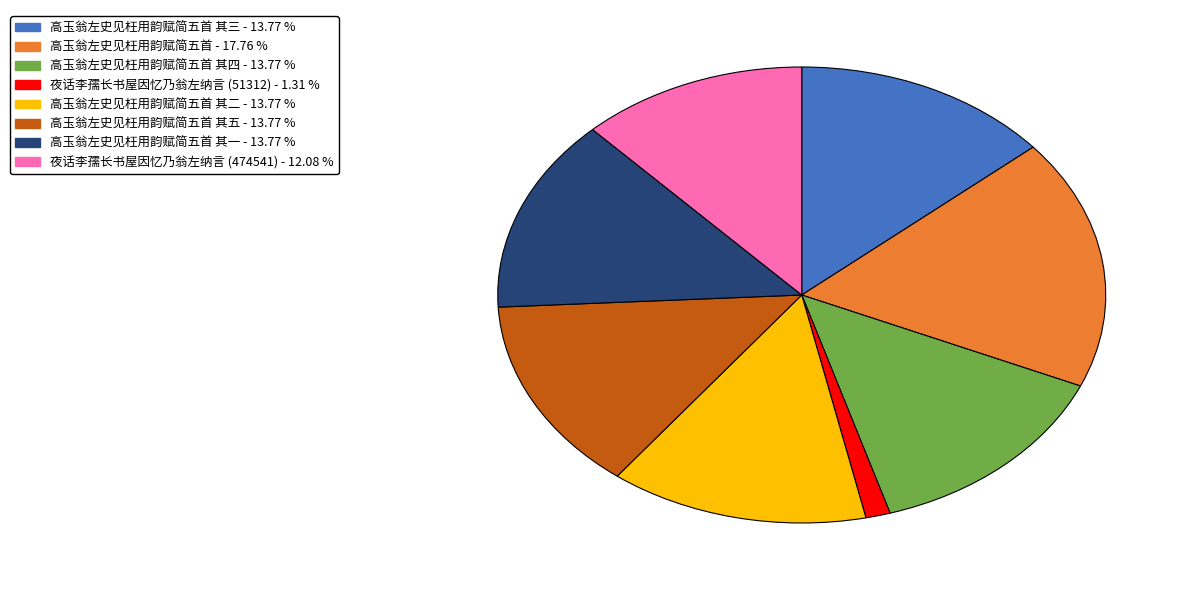

Does any single category account for the majority?

No